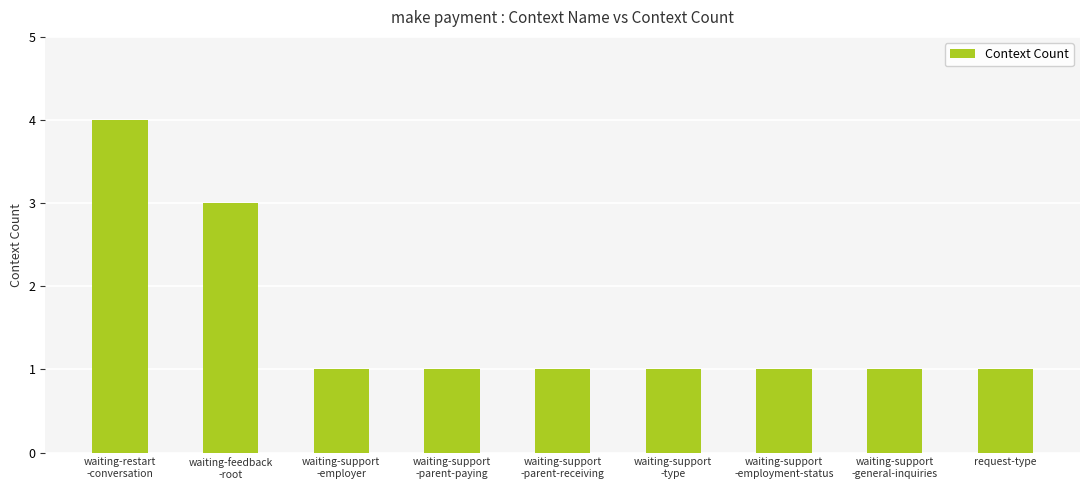

What position from the left is request-type?

9